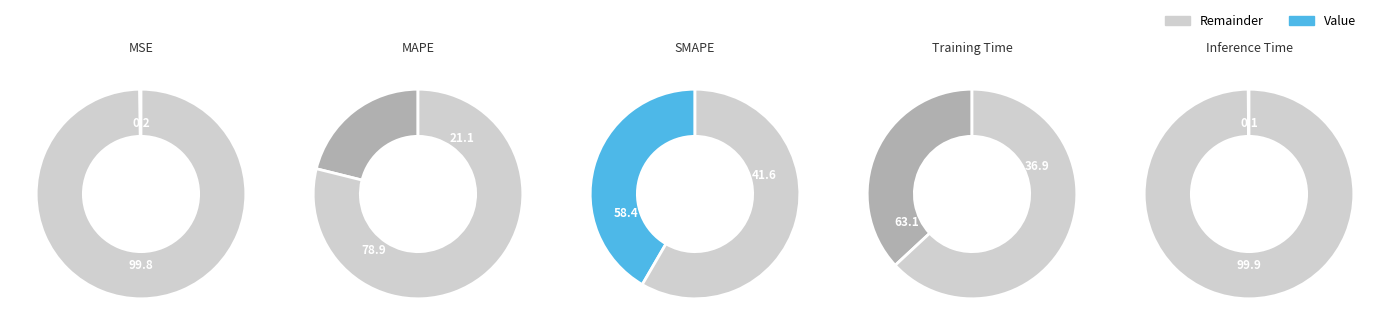

True or false: SMAPE accounts for 34% of the total.

False